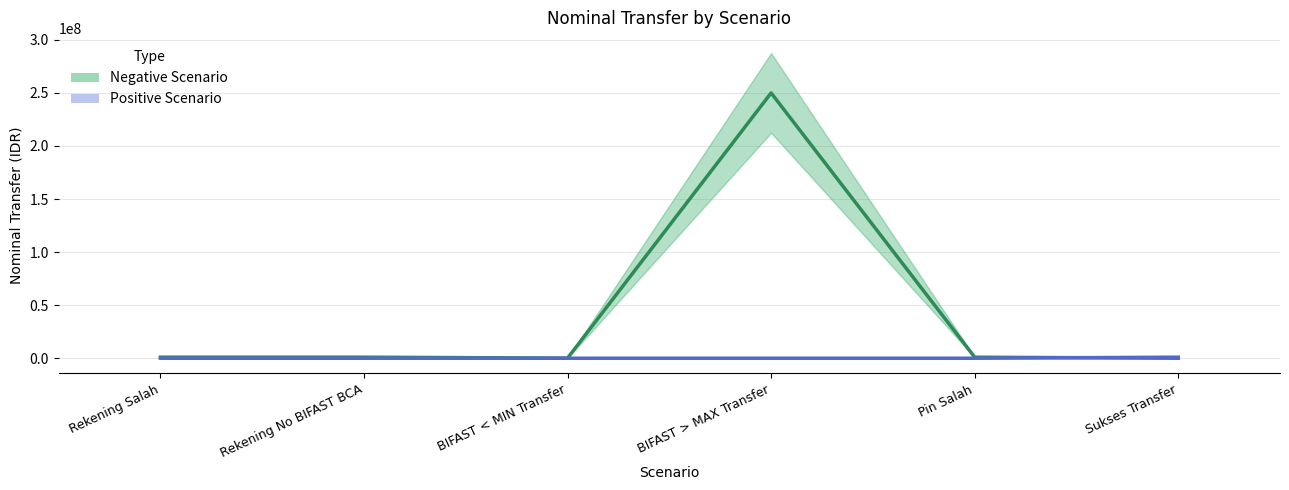

Reading left to right, extract all data points from this chart.

Negative Scenario: 1000000	1000000	99999	250000100	1000000	0
Positive Scenario: 0	0	0	0	0	1000000